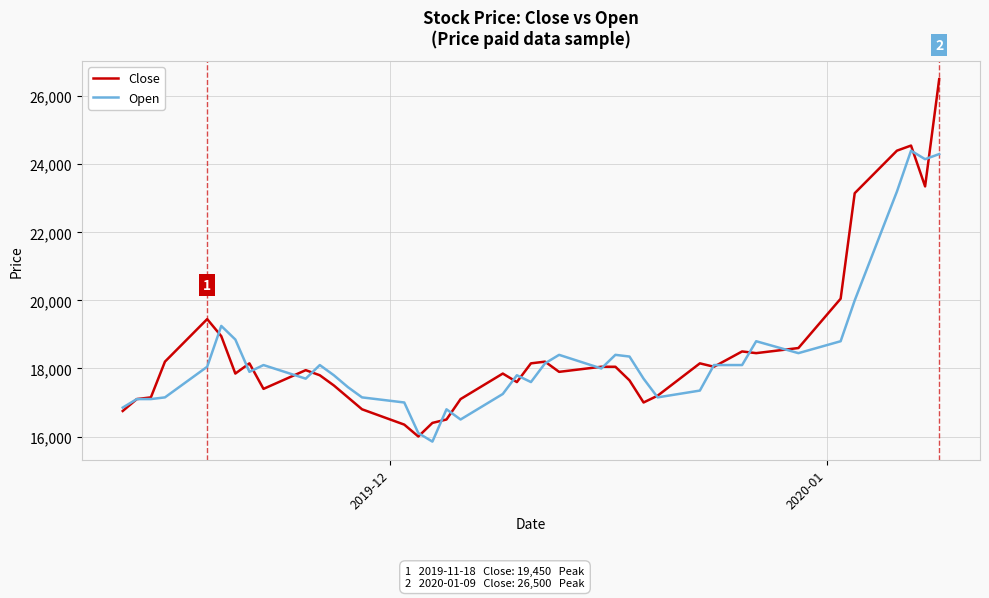

What is the maximum value for Close?

26500